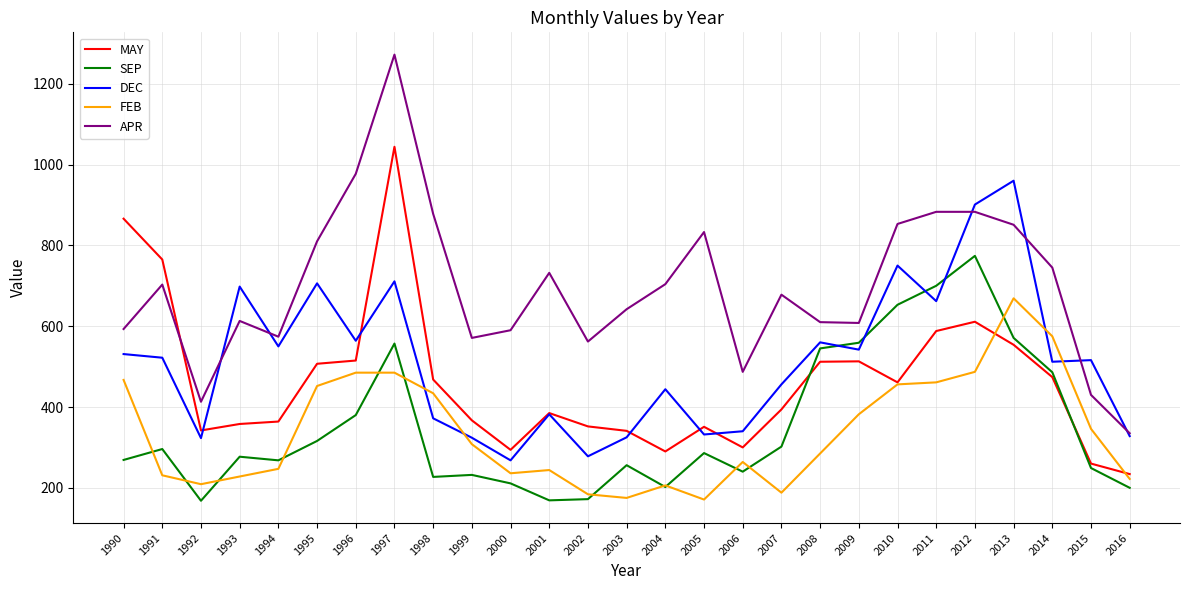

Between 2001 and 2002, which series saw the biggest shift?

APR